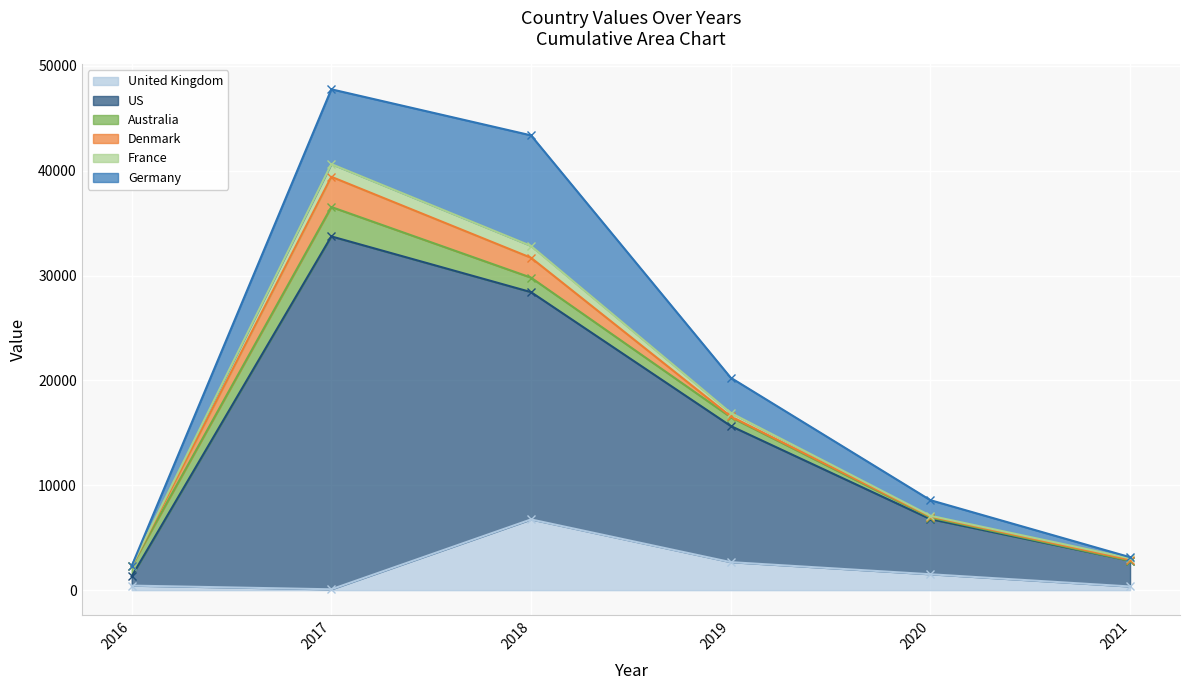

Is it true that United Kingdom equals 434.7 at 2016?

True